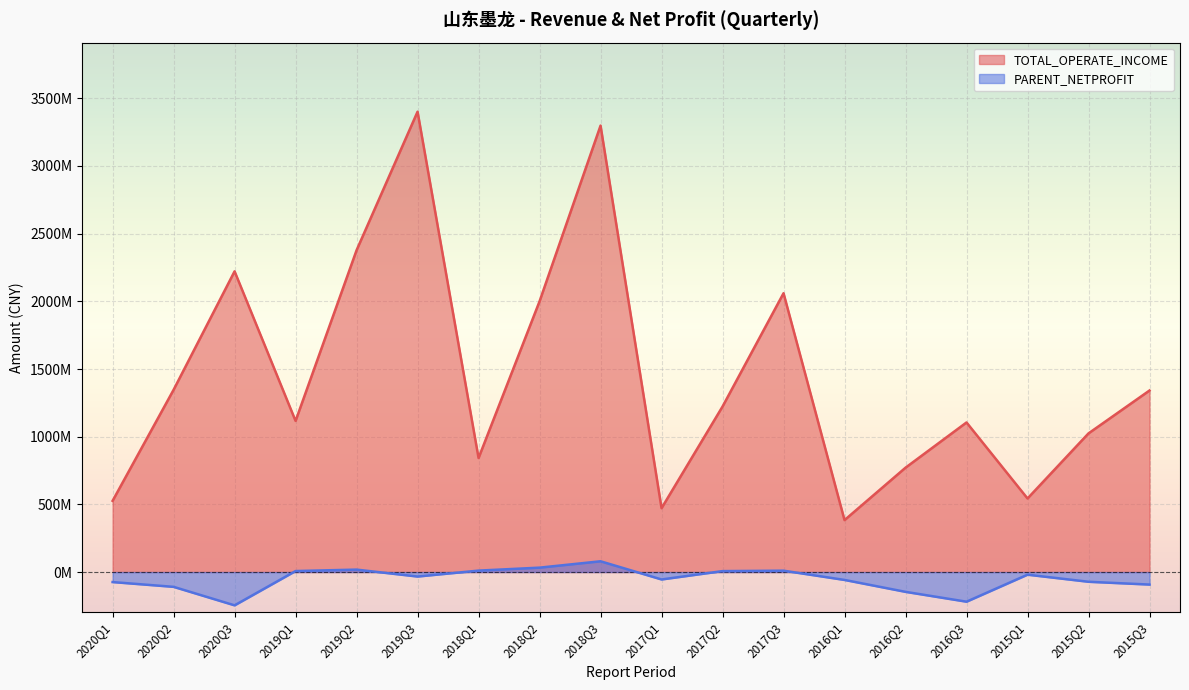

Which series has the widest spread of values?

TOTAL_OPERATE_INCOME